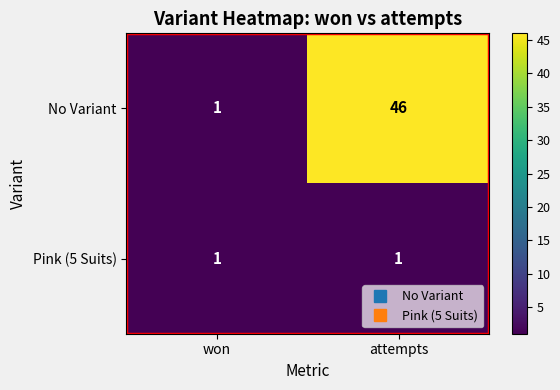

What is the total value across all series at won?

2